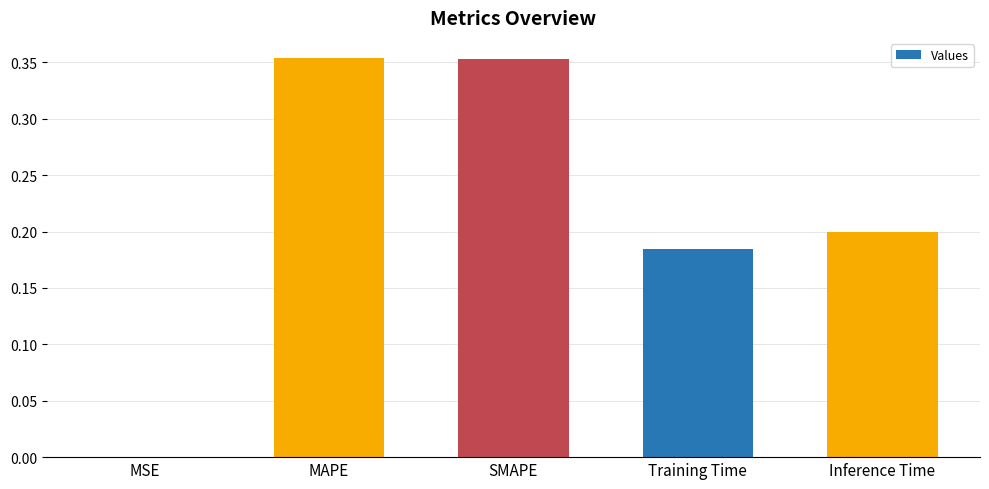

Is it true that the value at MAPE is 0.6?

False